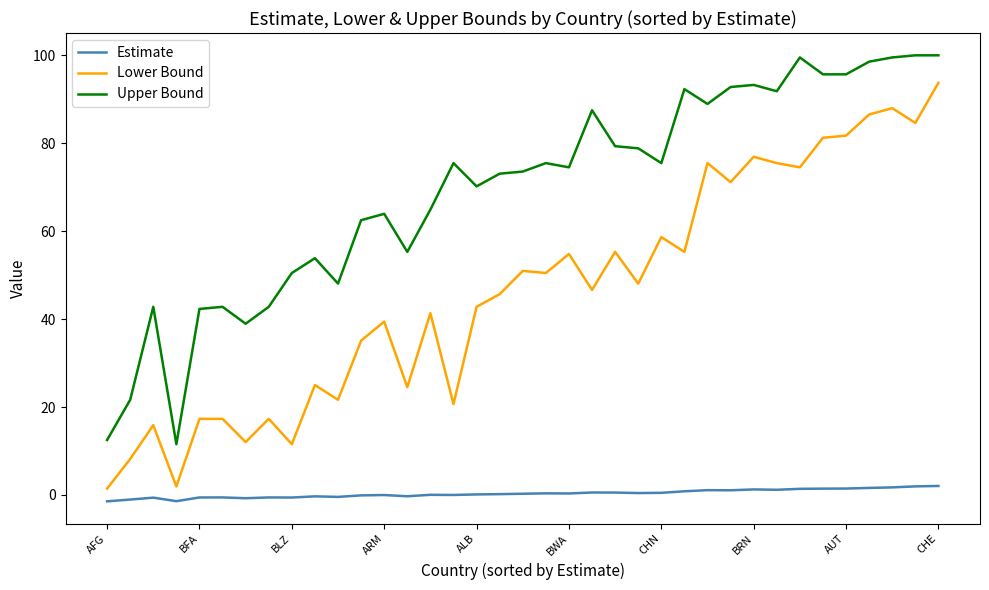

What is the difference between the maximum and minimum values in the Lower Bound series?

92.3